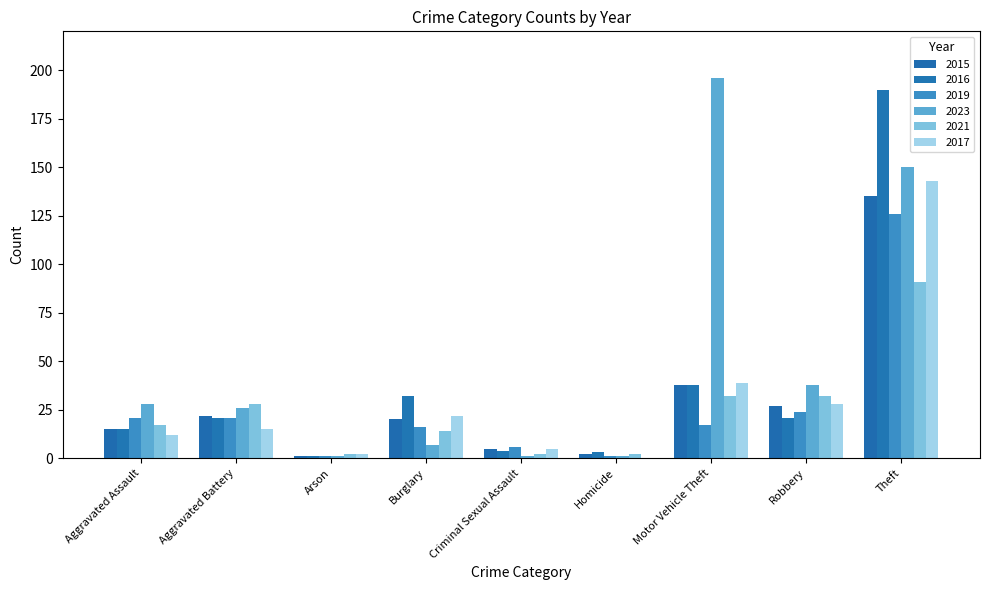

What is the difference between the second highest and minimum values in the 2021 series?

30